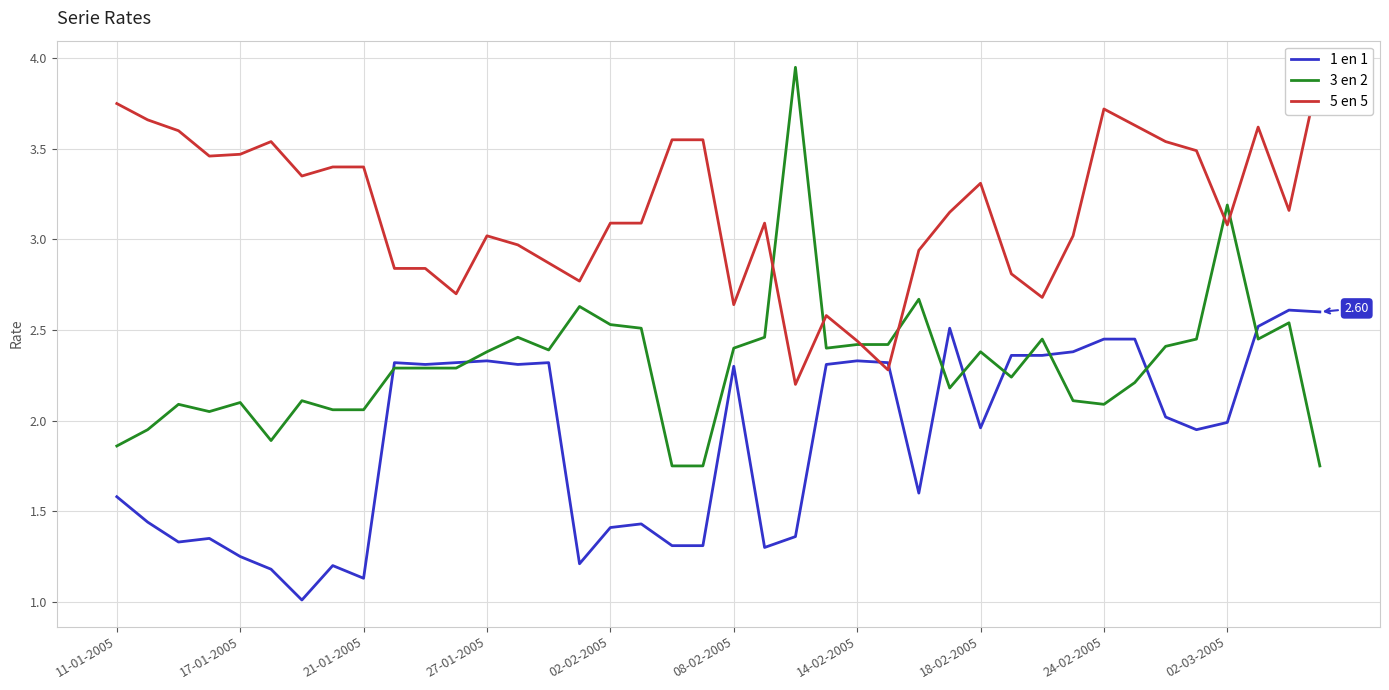

Rank the series by their maximum value, from lowest to highest.

1 en 1, 5 en 5, 3 en 2